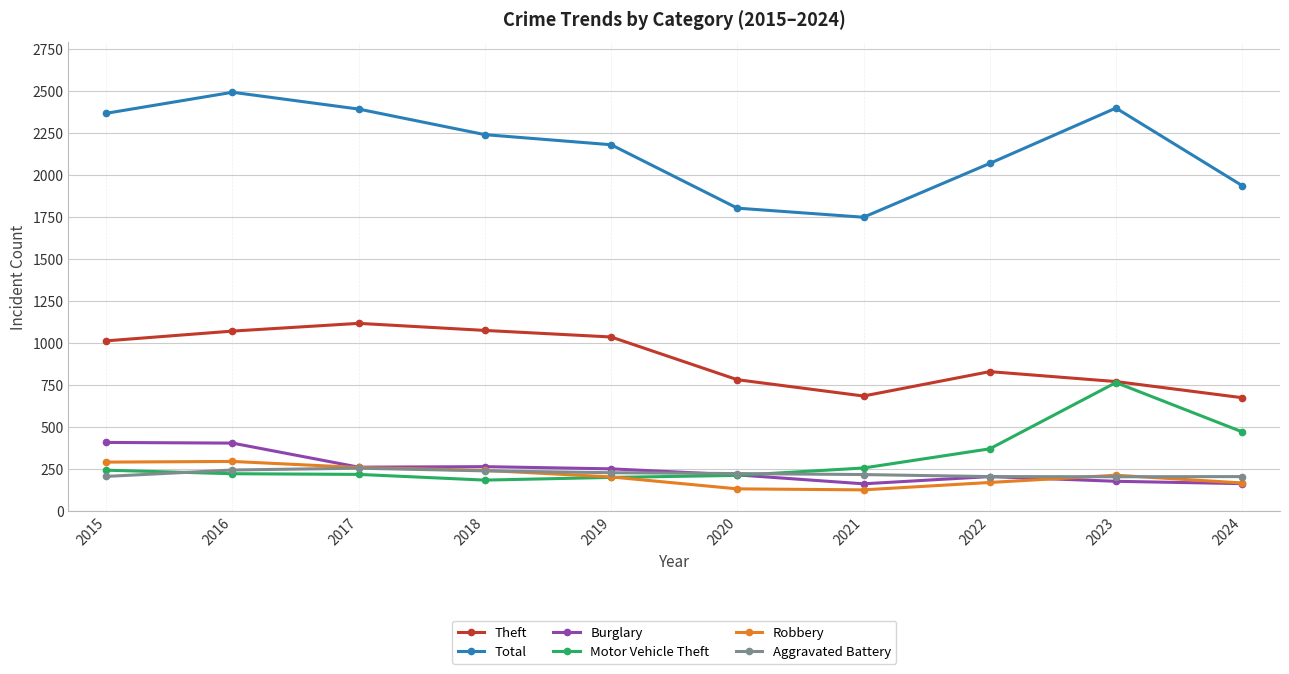

What is the sum of the Total values at 2024 and 2023?

4331